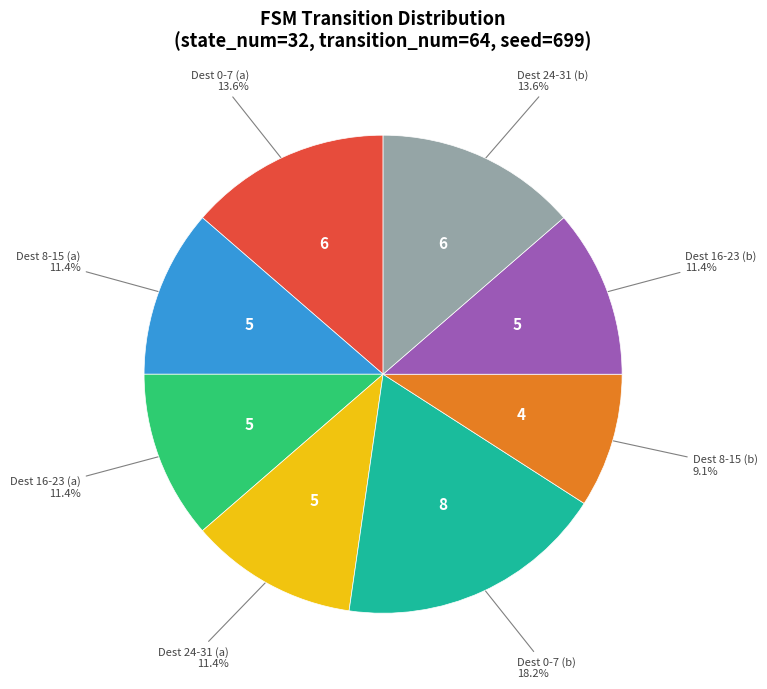

Does any single category account for the majority?

No